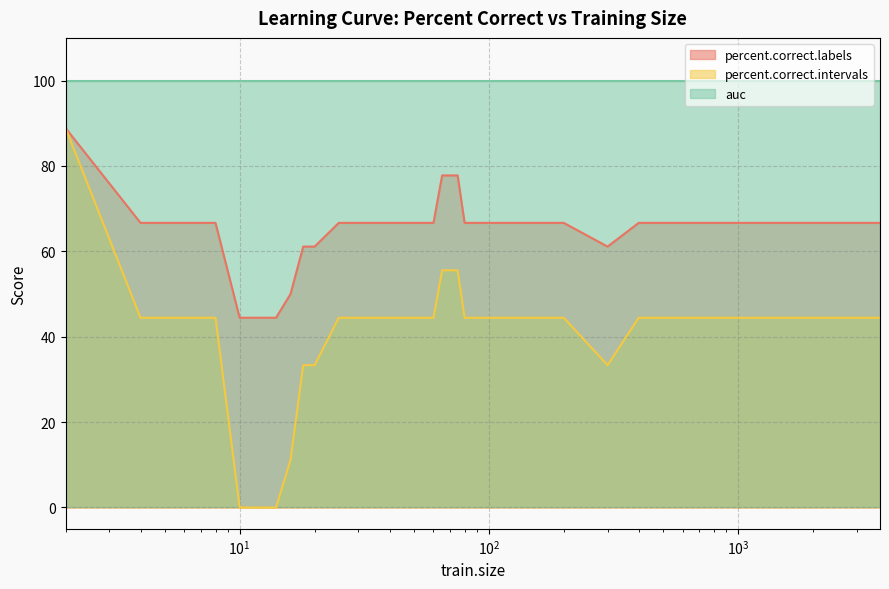

Which series has the largest range (max minus min)?

percent.correct.intervals